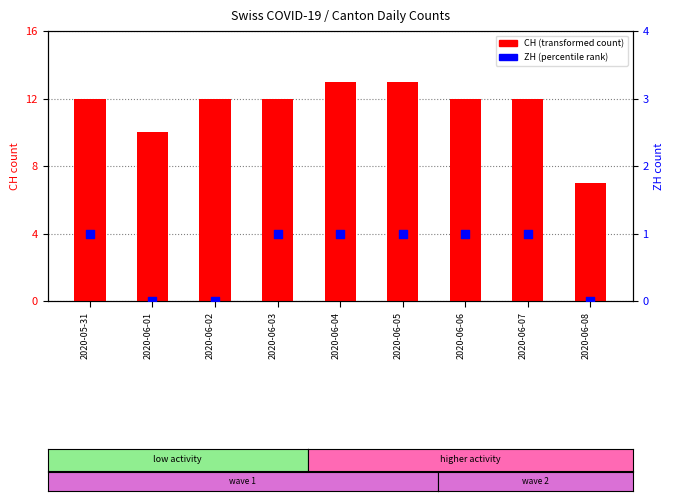

What are all the series names shown in the legend?

CH (transformed count), ZH (percentile rank)